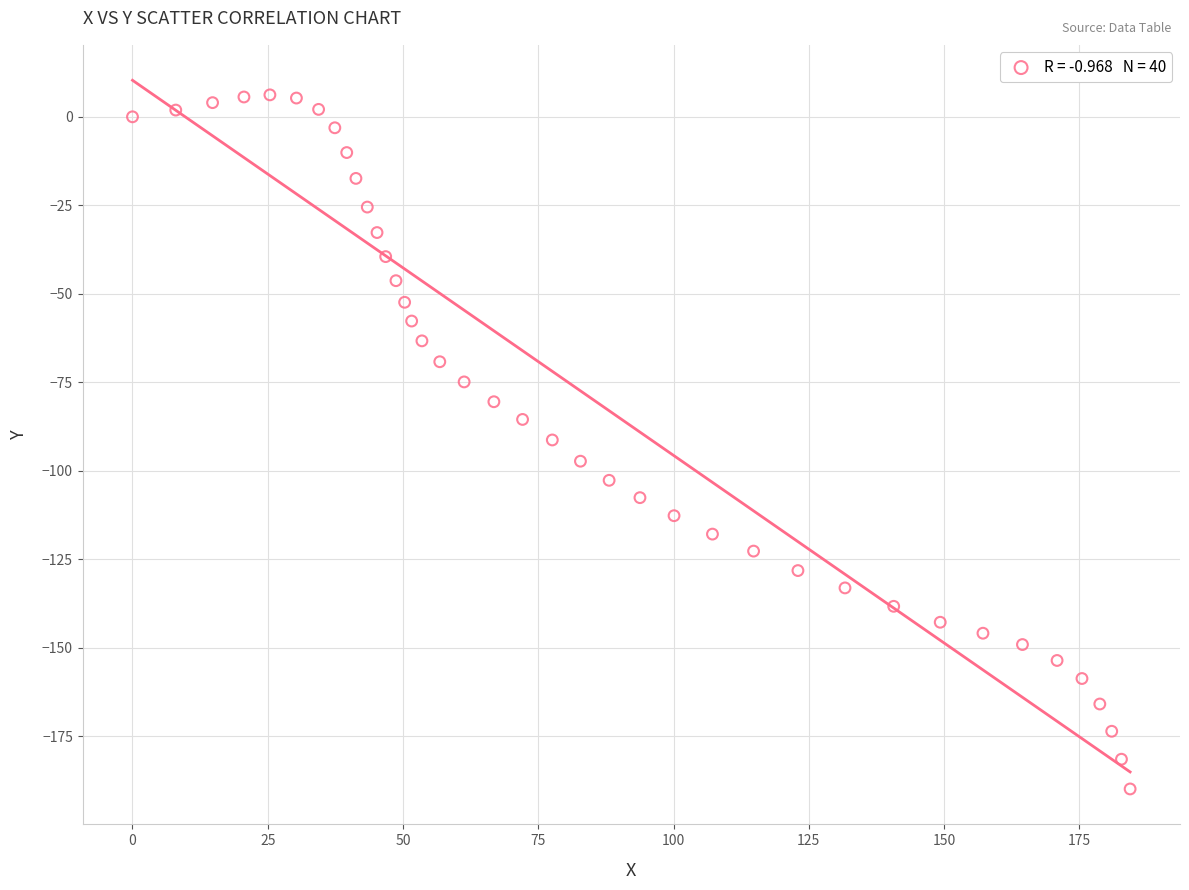

What is the range of Y values (max minus min)?

196.1